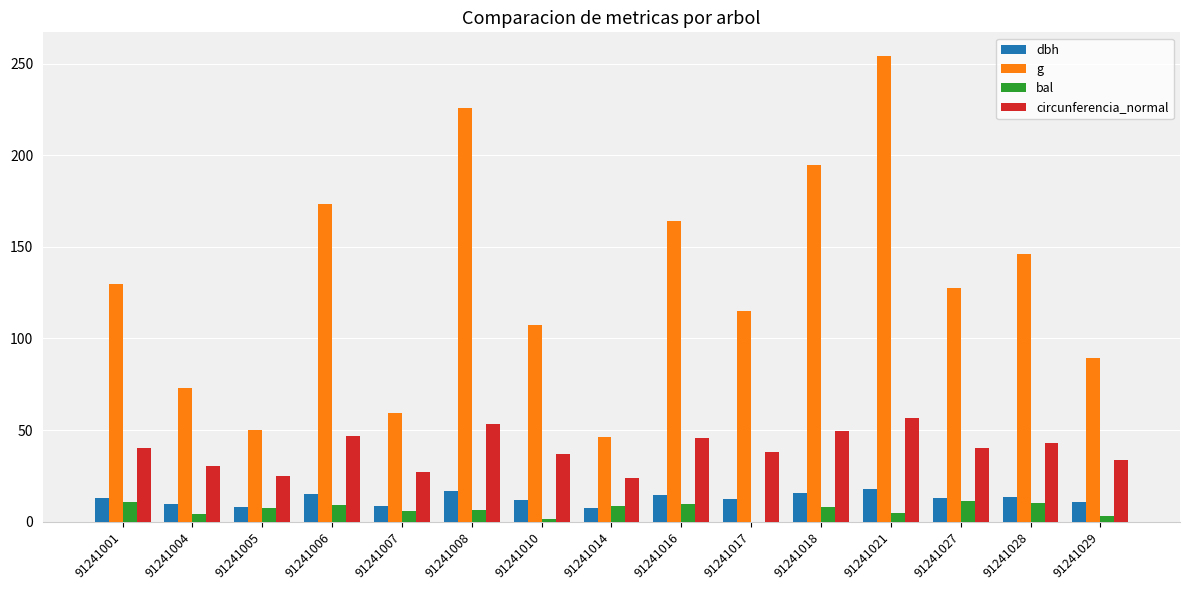

Is it true that circunferencia_normal equals 35.9 at 91241005?

False